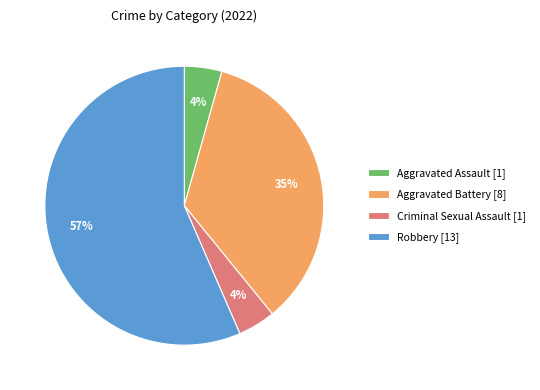

Which slice is the largest?

Robbery